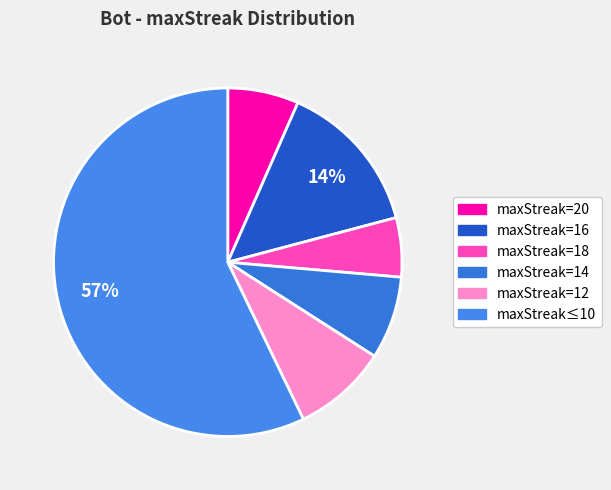

How many segments does this pie chart have?

6